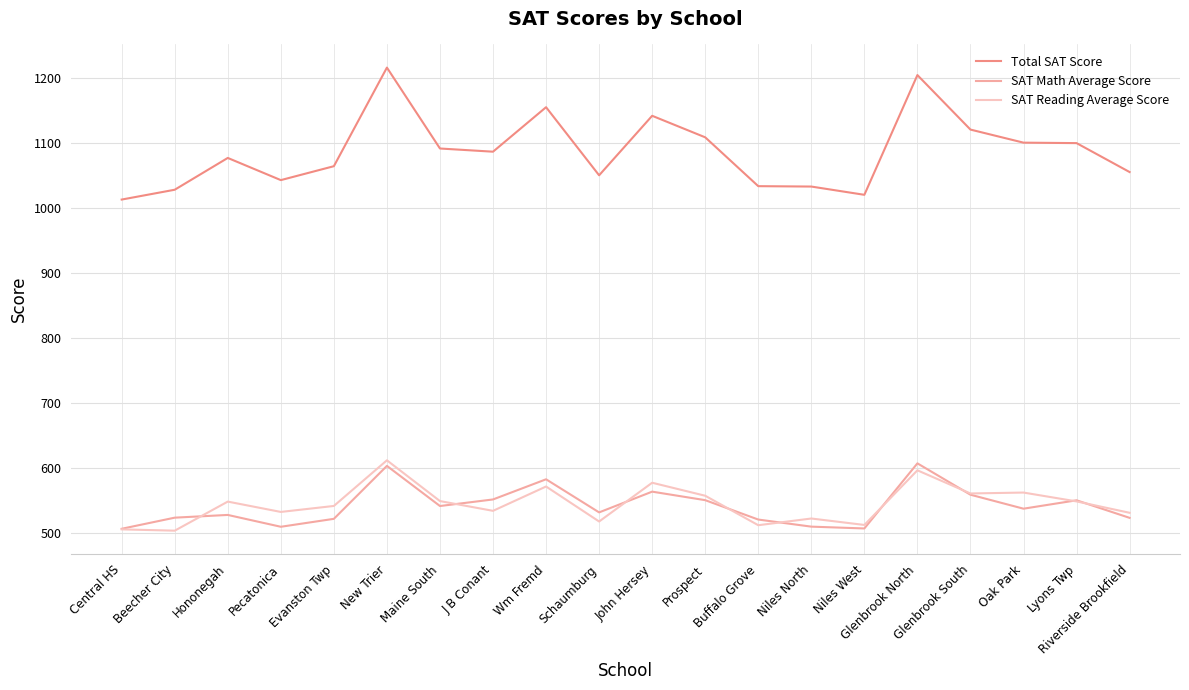

Which series ends up on top after the final intersection of SAT Reading Average Score and SAT Math Average Score?

SAT Reading Average Score